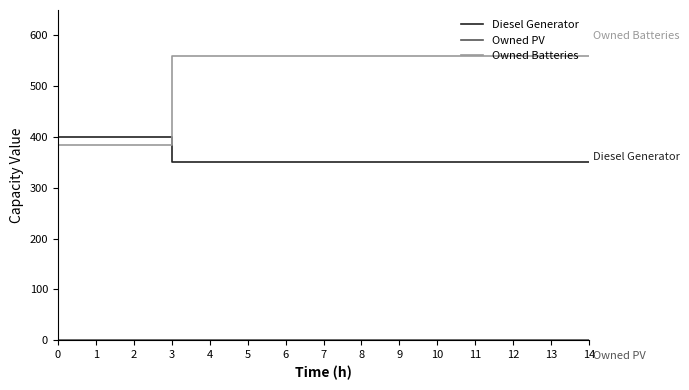

Which series has the widest spread of values?

Owned Batteries